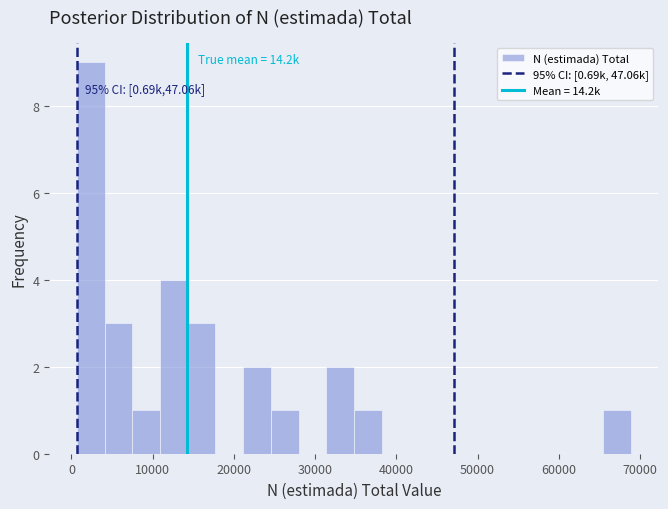

Around what value on the x-axis is the tallest bar? Give the approximate position of its centre, as read against the axis.

2000